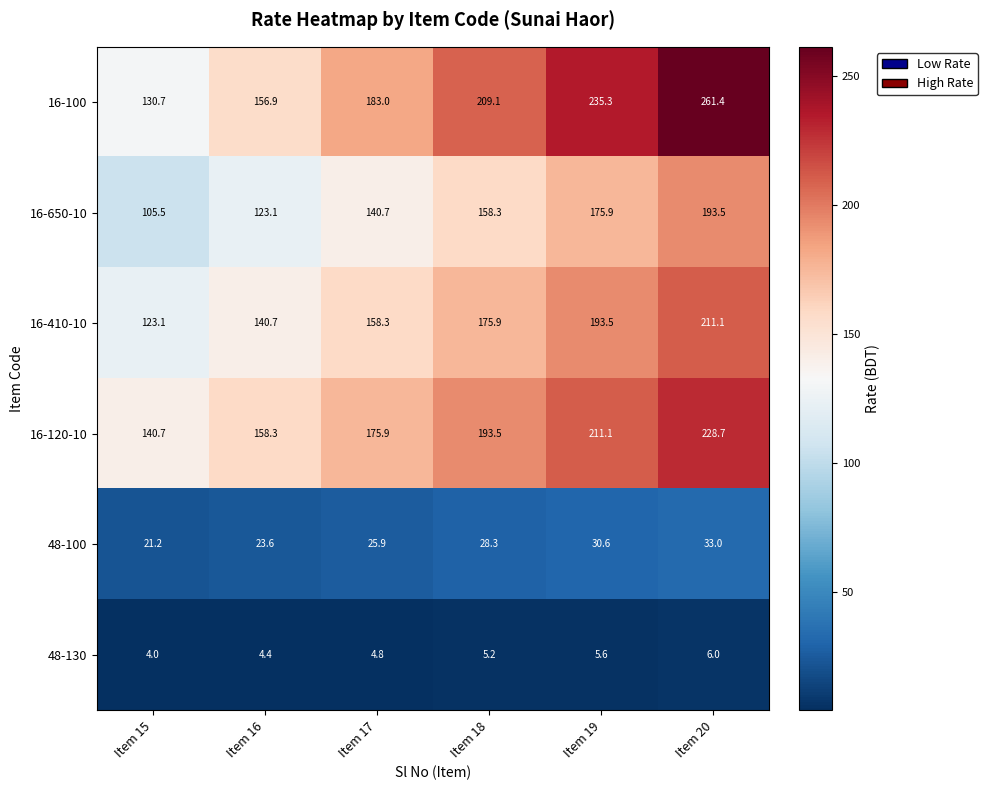

True or false: 16-100 has a value of 209.1 at Item 18.

True